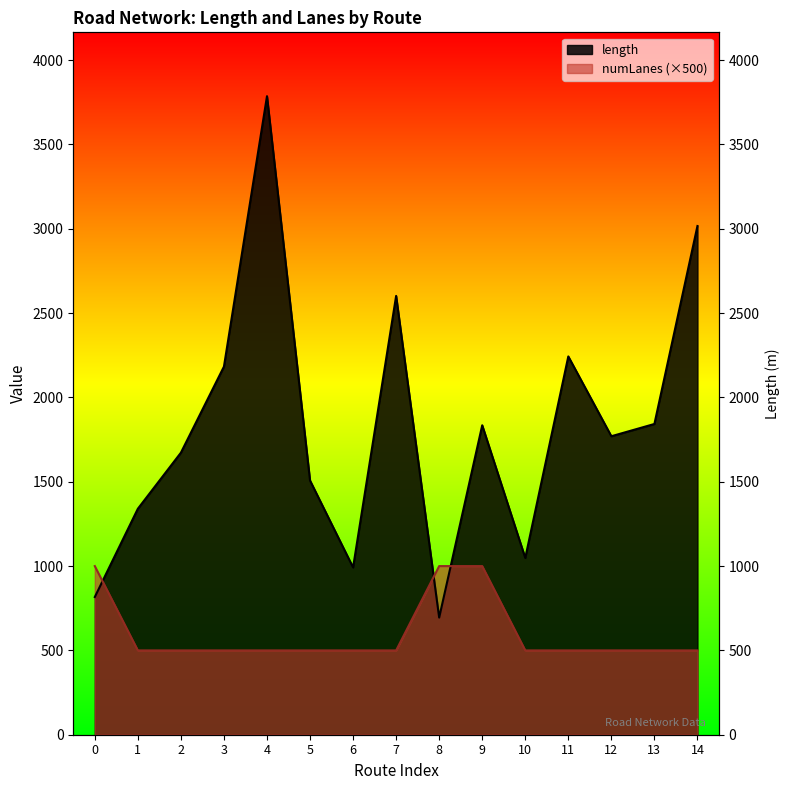

What is the minimum value shown in the chart?

500.0